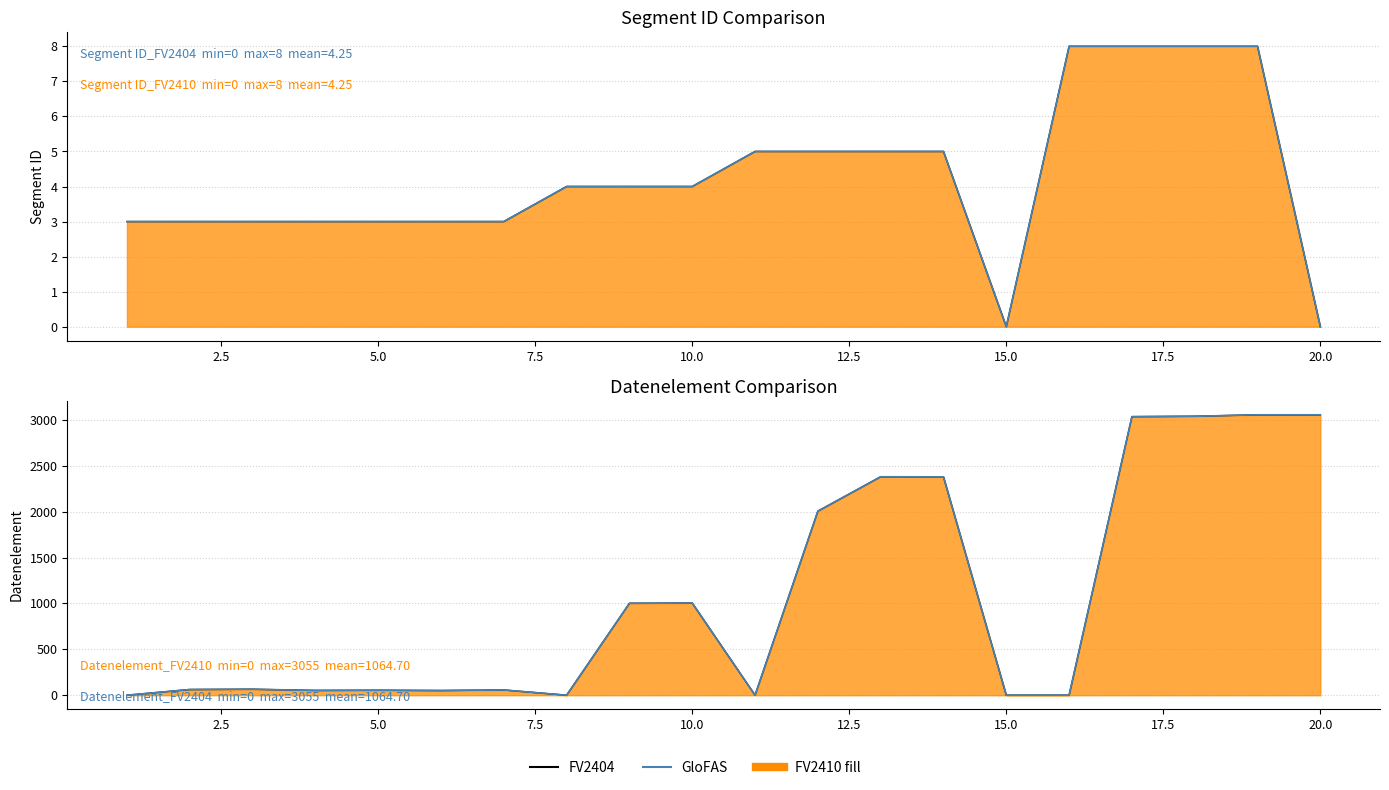

Rank the series by their maximum value, from highest to lowest.

FV2404, GloFAS